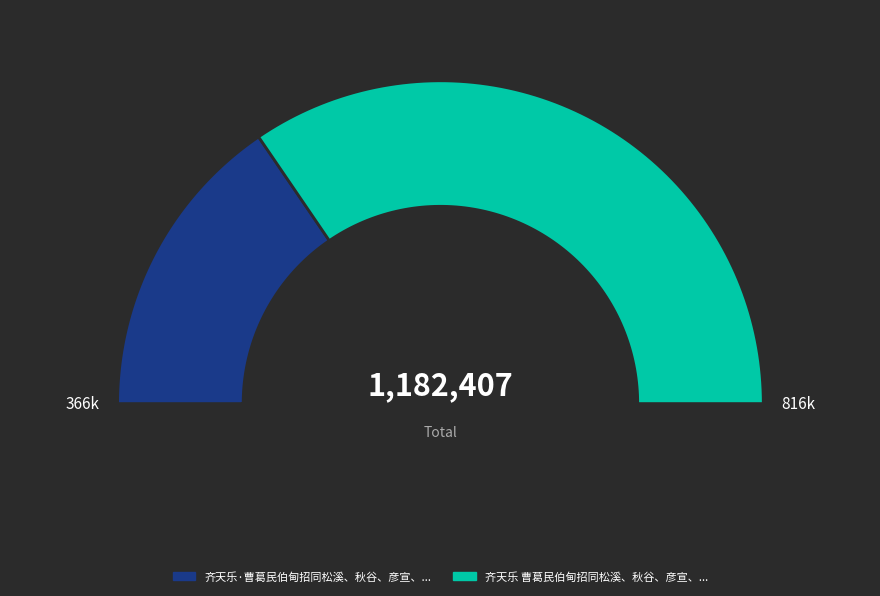

Does 齐天乐·曹葛民伯甸招同松溪、秋谷、彦宣、曹村诸君子雨湖秋禊 account for over 50% of the chart?

No